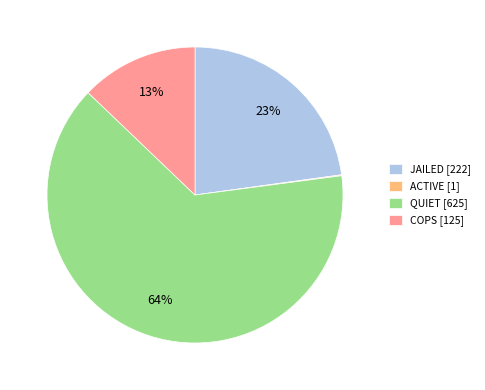

Which category accounts for the majority?

QUIET